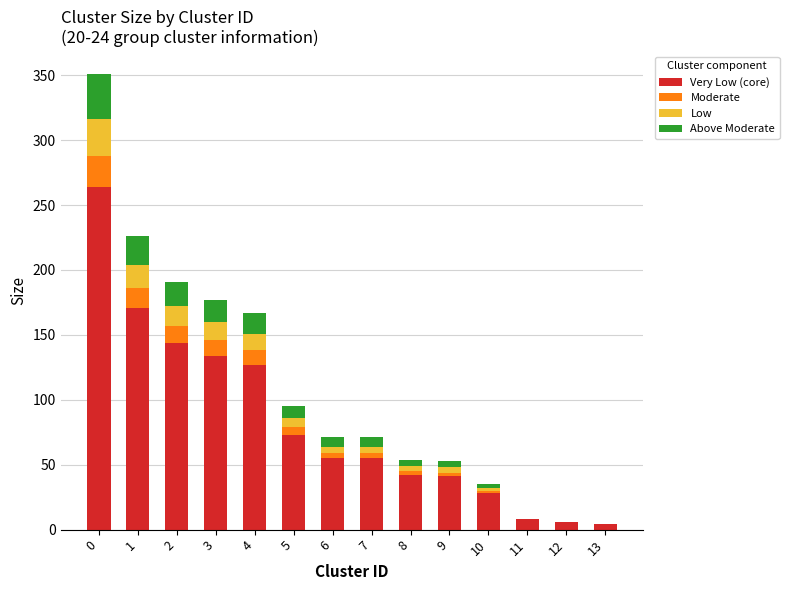

Between 4 and 5, which series saw the biggest shift?

Very Low (core)